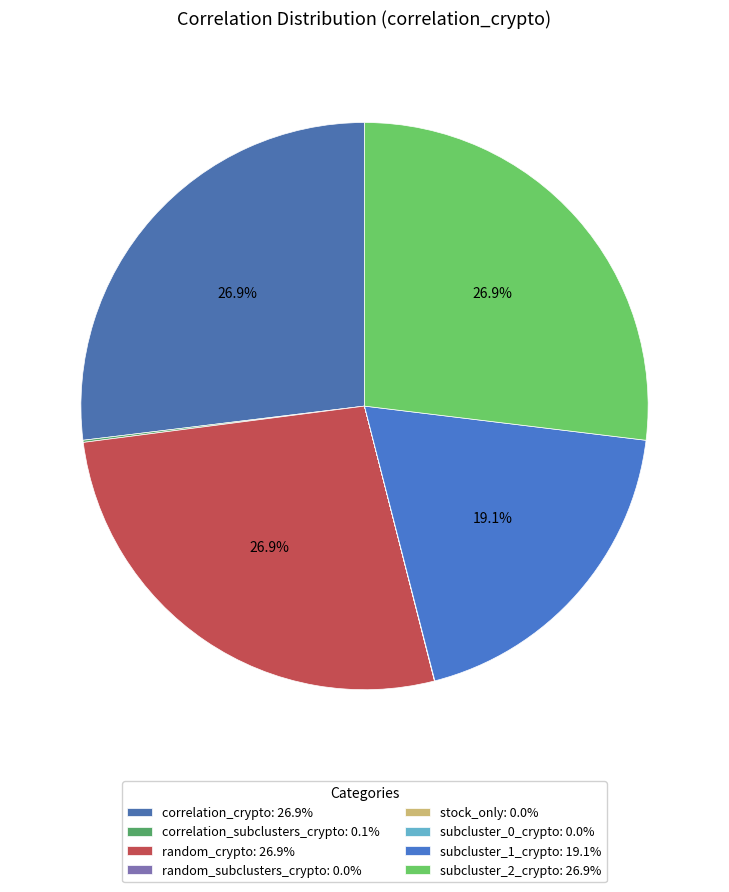

Between random_subclusters_crypto and correlation_crypto, which is larger?

correlation_crypto